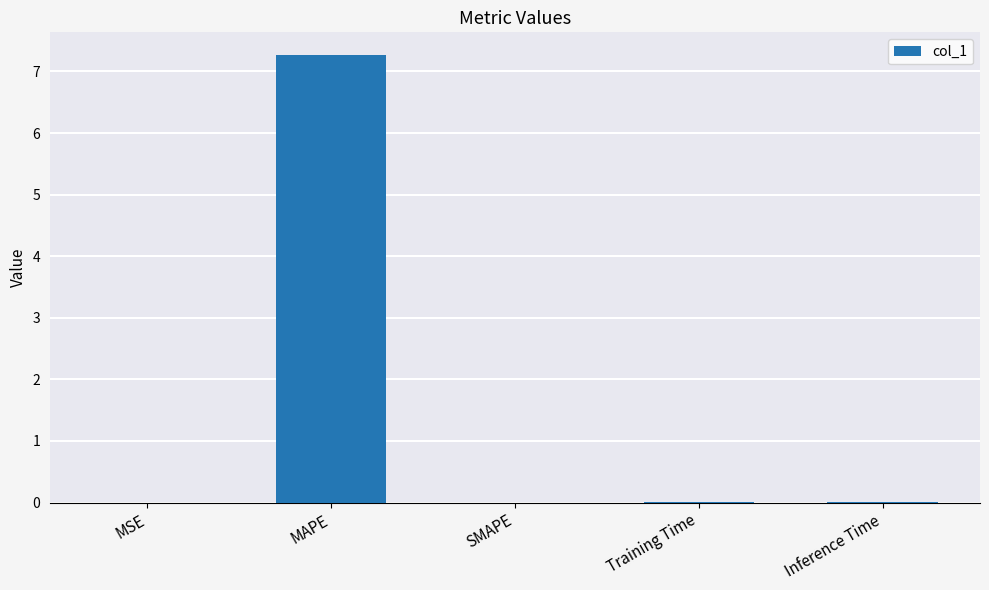

What is the sum of all values?

7.3